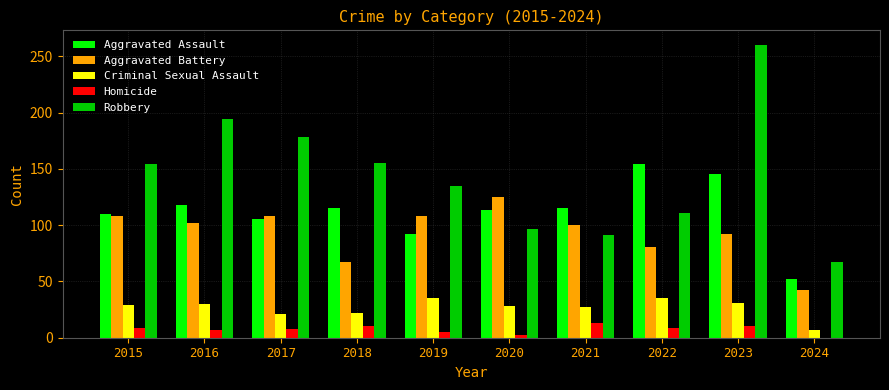

What is the sum of all Robbery values?

1442